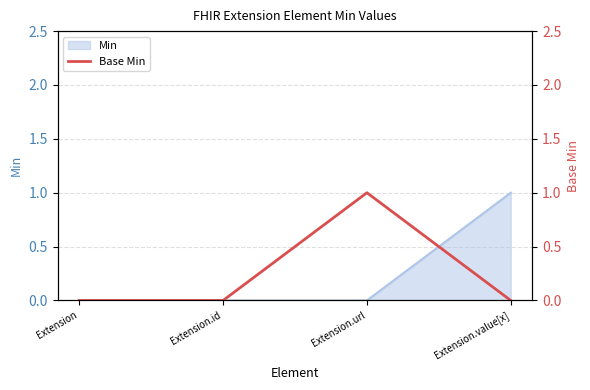

True or false: Min has a value of 0 at Extension.id.

True